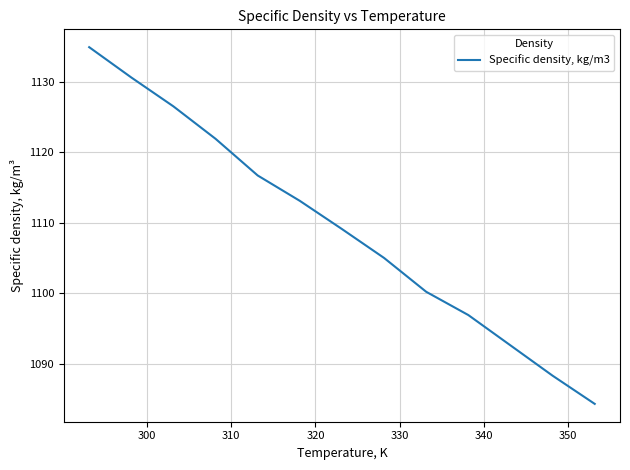

What is the smallest value displayed?

1084.3